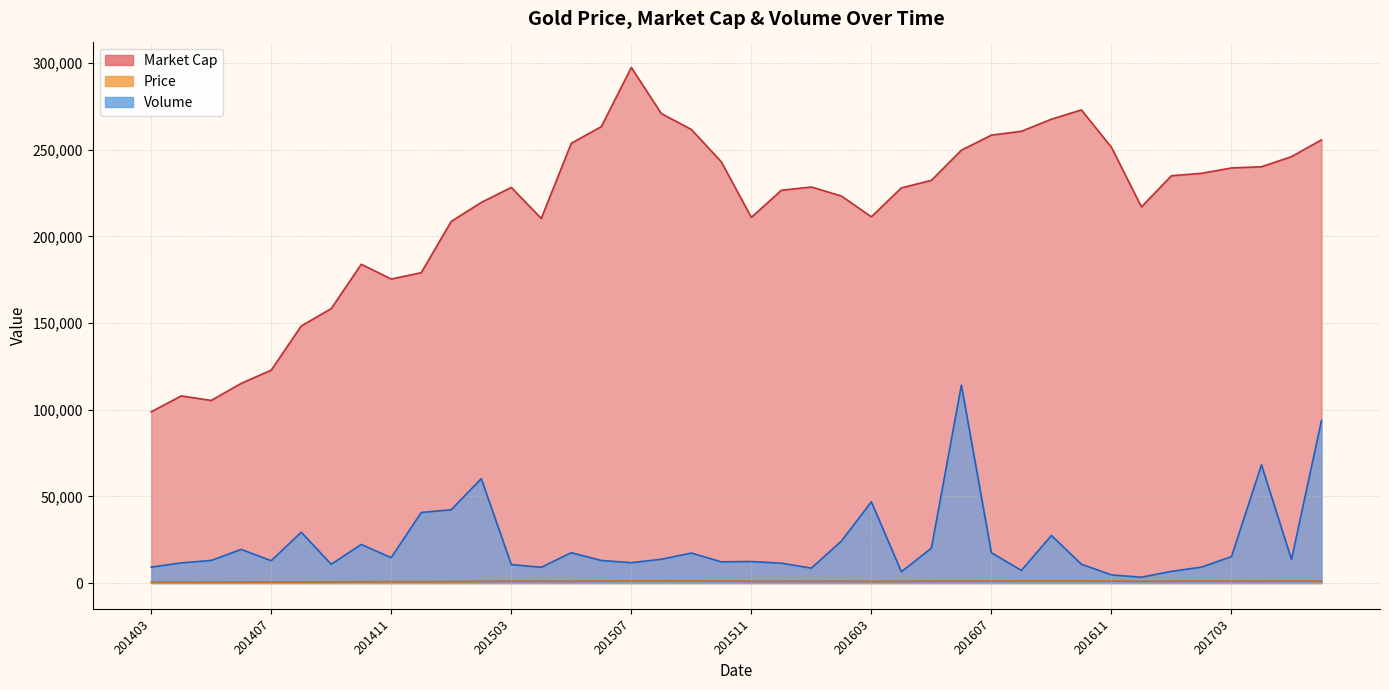

What is the lowest value of the Price series?

445.4